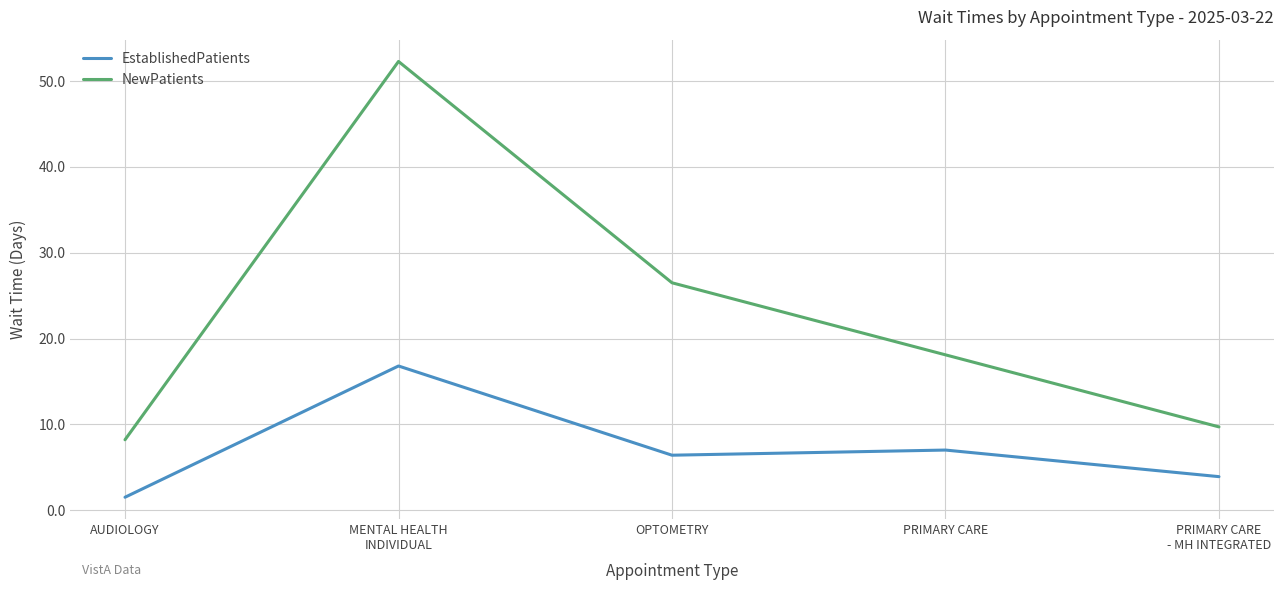

What is the total value across all series at MENTAL HEALTH
INDIVIDUAL?

69.1